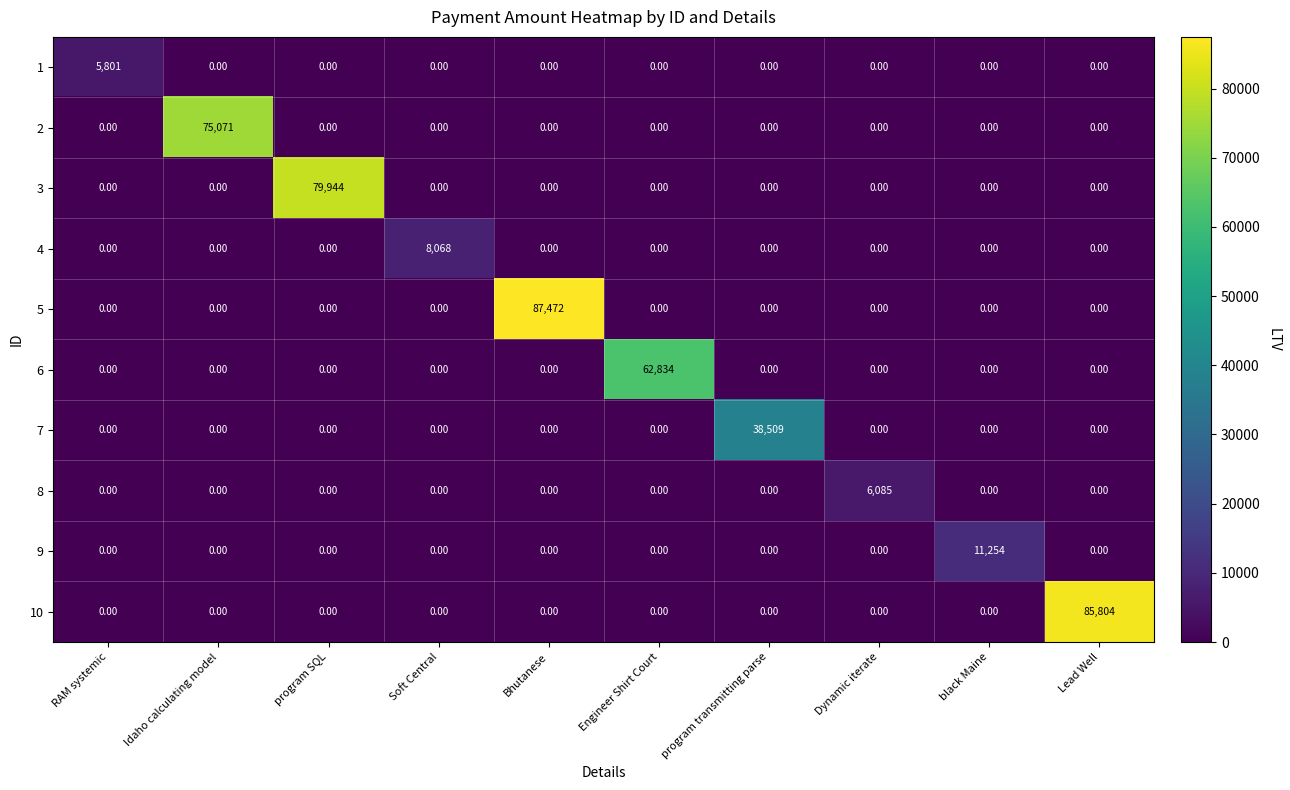

Between Soft Central and Dynamic iterate, which series saw the biggest shift?

4